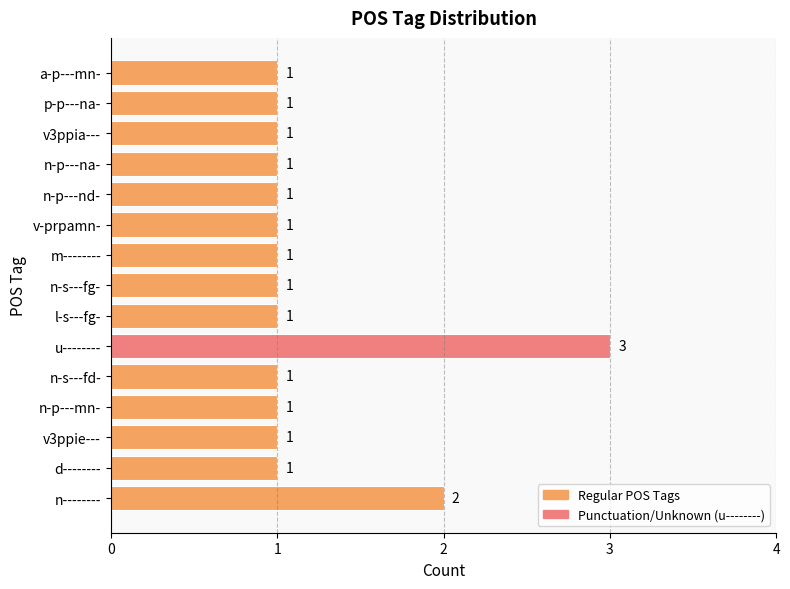

At which category does the chart reach its peak across all series?

u--------